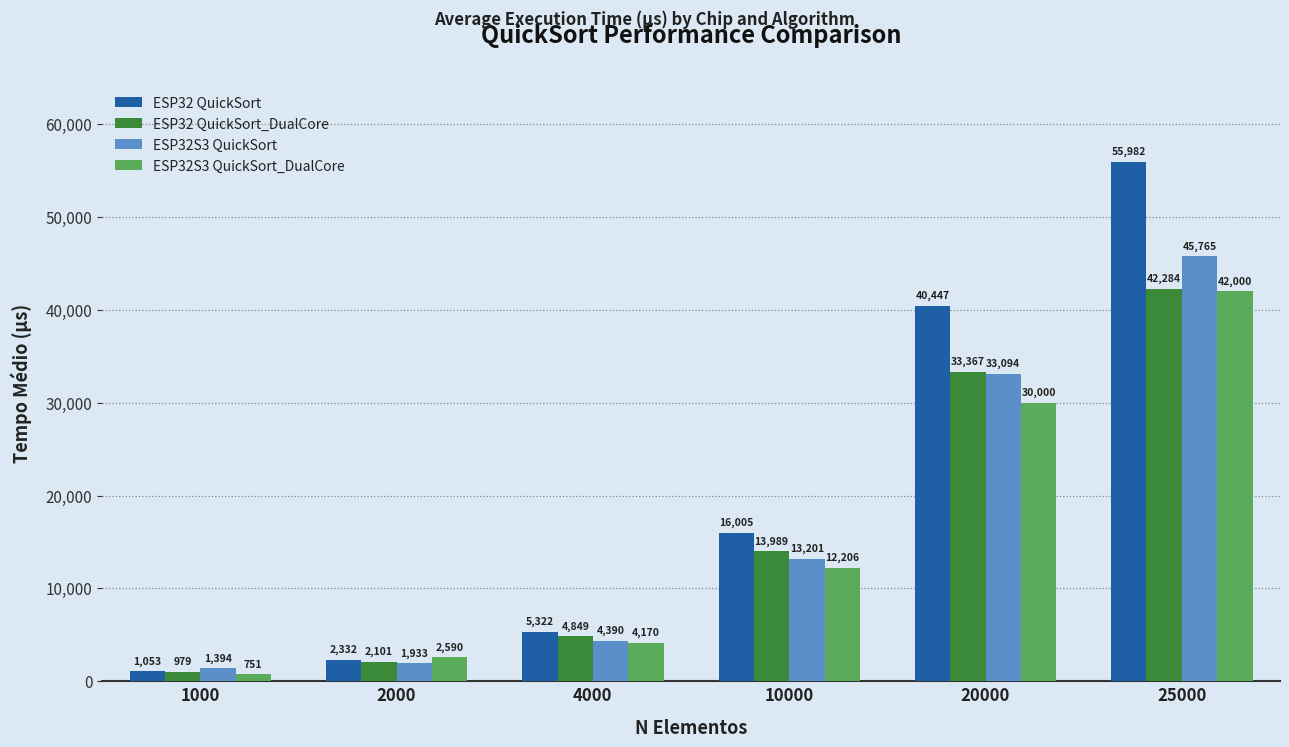

Which series has the widest spread of values?

ESP32 QuickSort